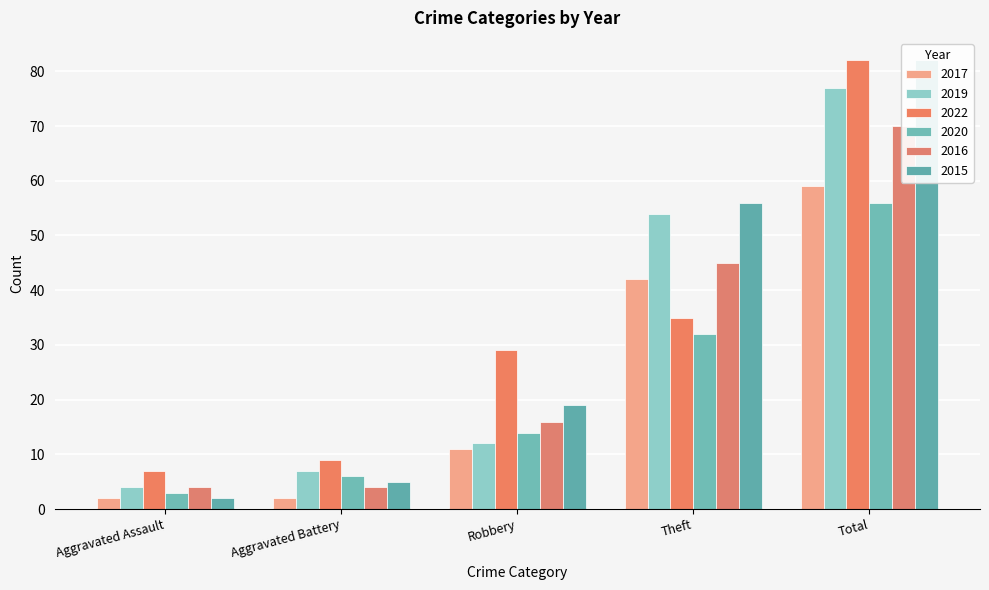

What is the label of the 2nd bar from the right?

Theft